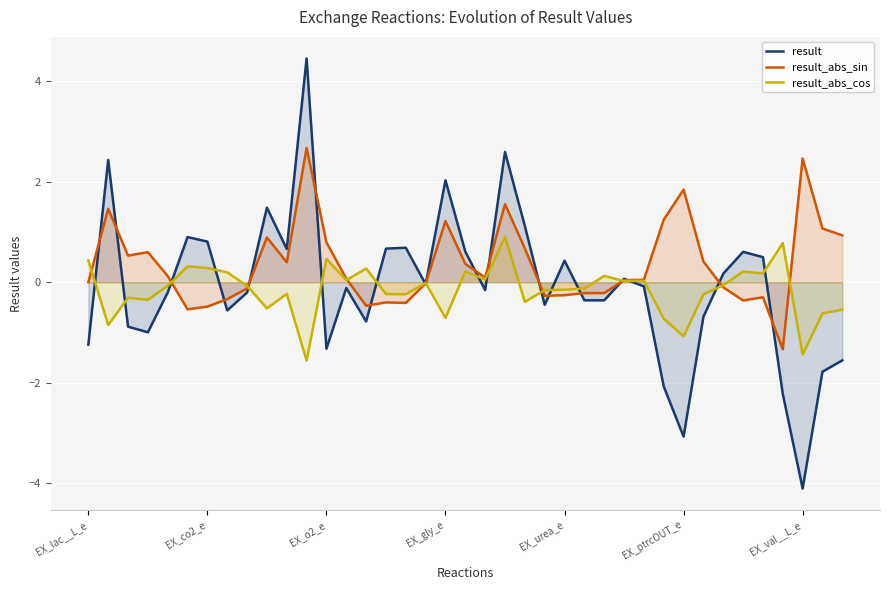

True or false: result_abs_cos and result_abs_sin intersect in this chart.

True